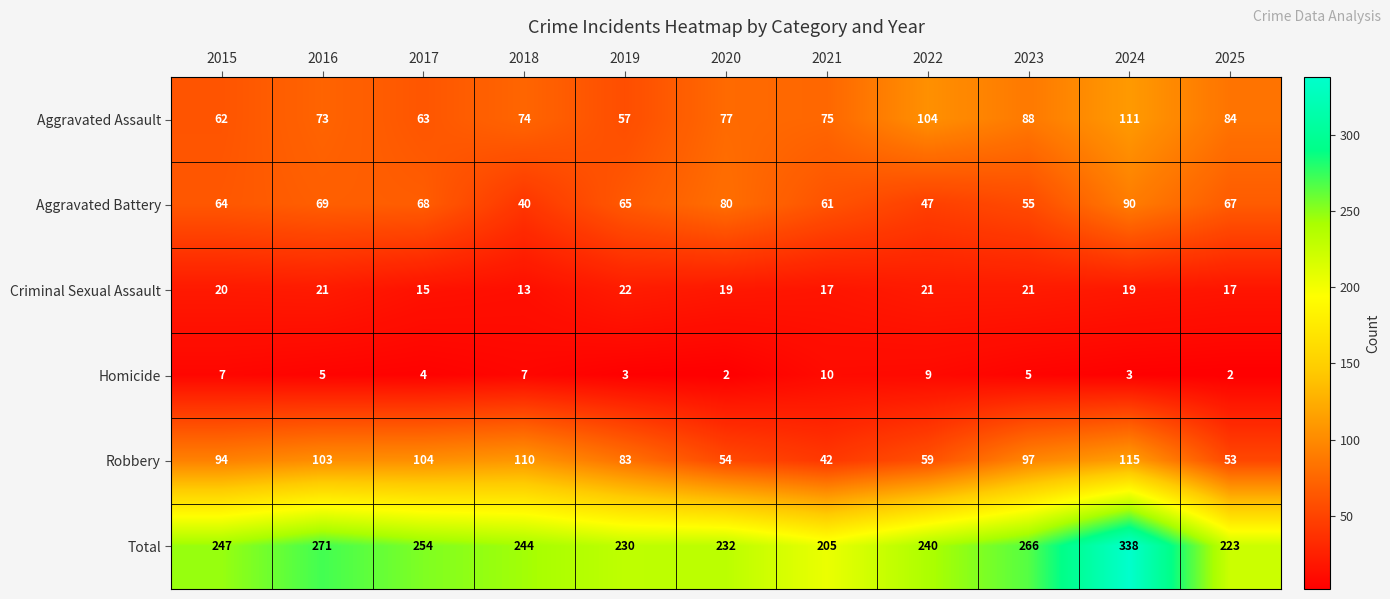

Count the number of data series in this chart.

6